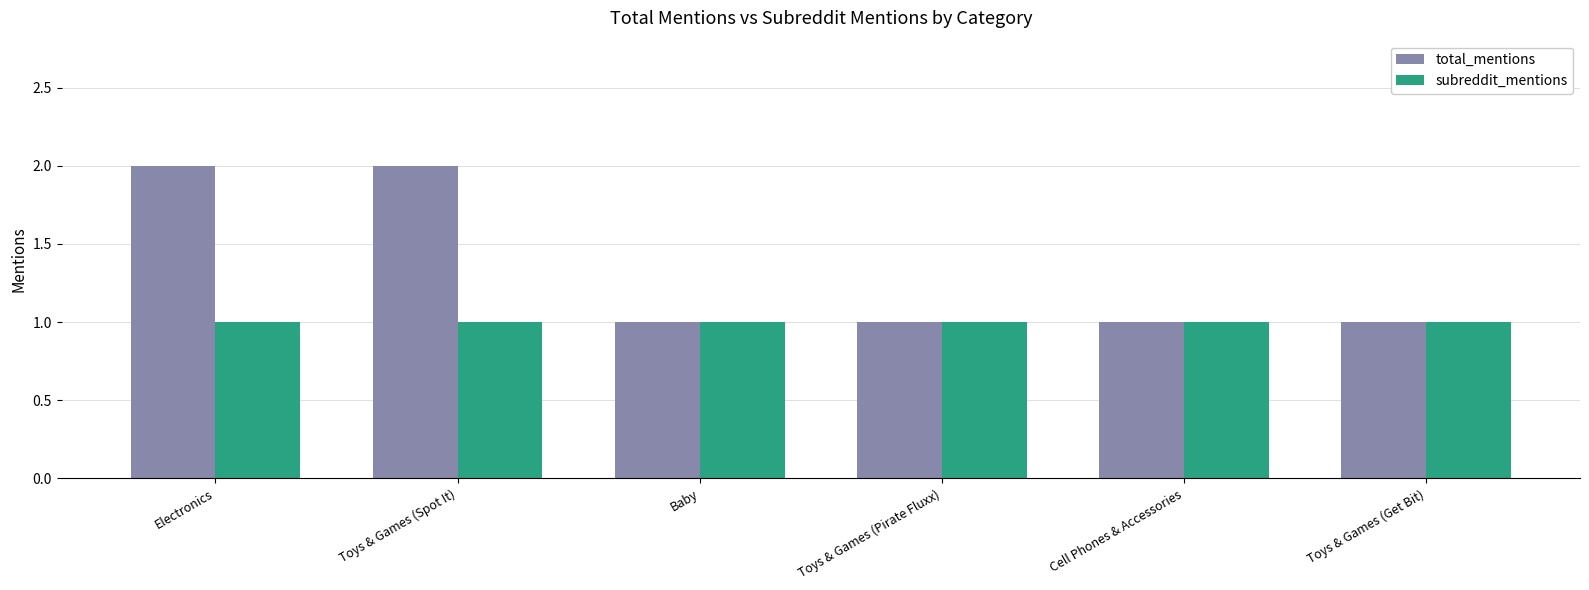

List the series in order of their overall mean, lowest first.

subreddit_mentions, total_mentions